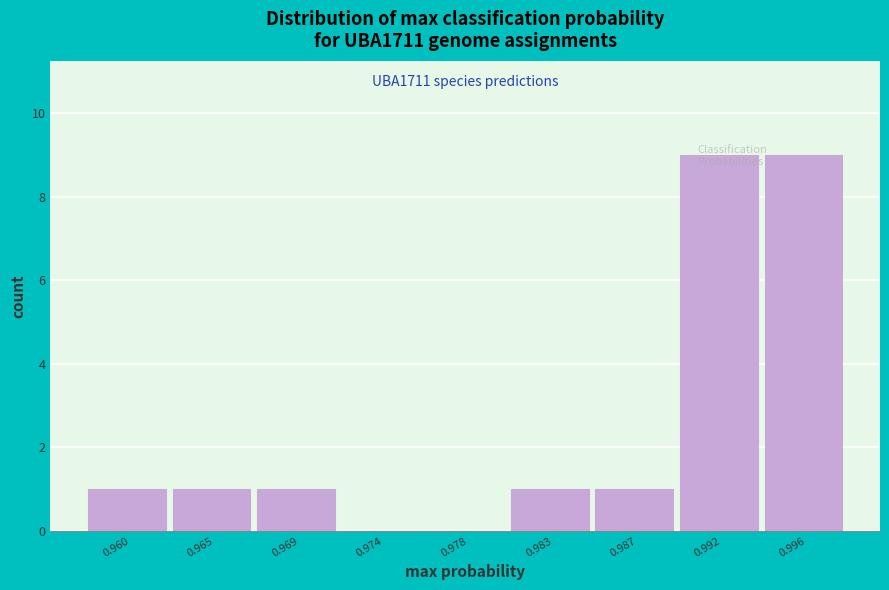

What is the greatest value displayed?

9